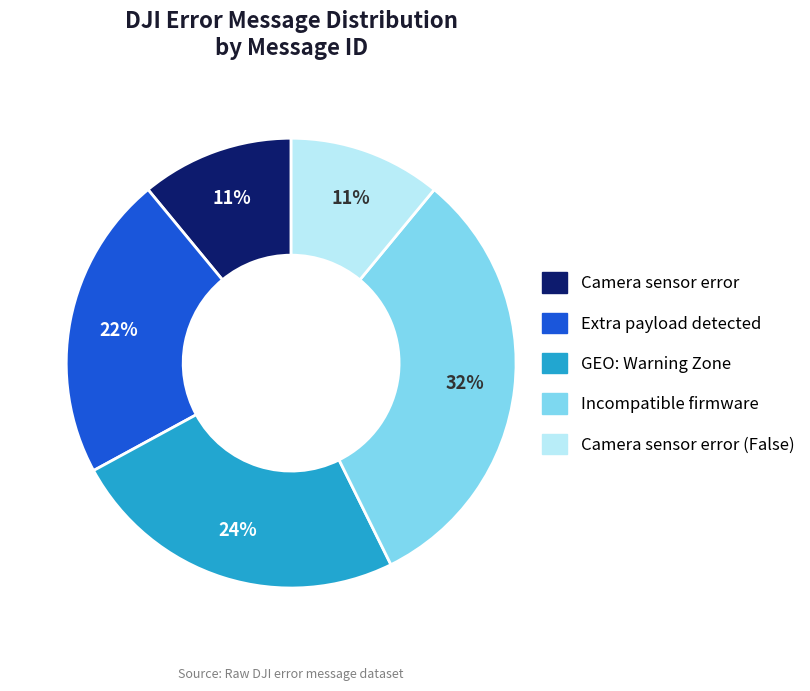

Is there any slice that represents more than half of the pie?

No